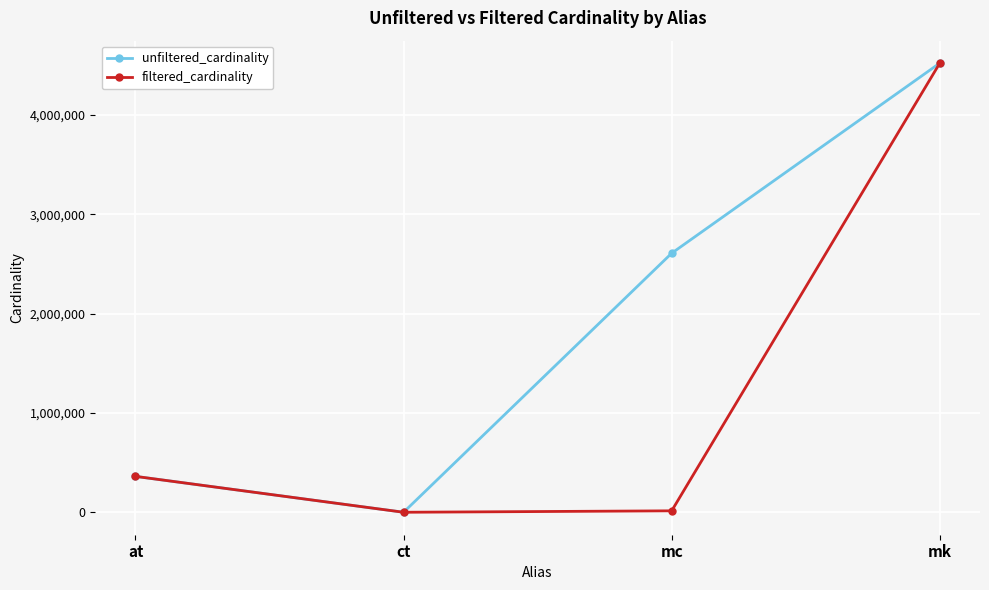

What is the smallest value displayed?

4